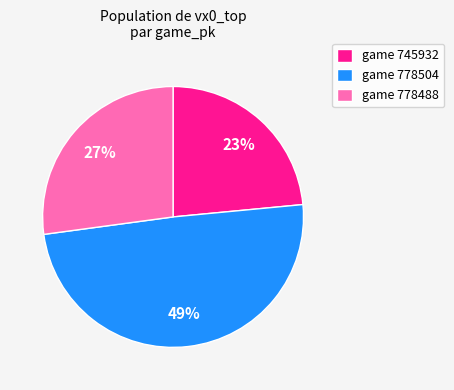

How many slices are in this pie chart?

3